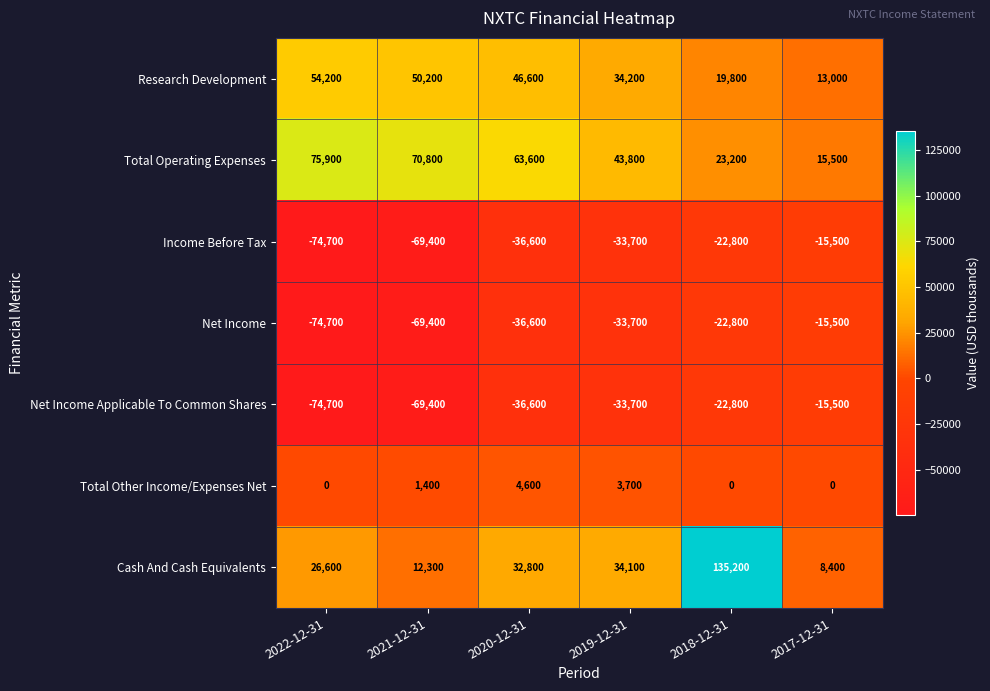

What is the spread (max minus min) of values at 2018-12-31?

158000